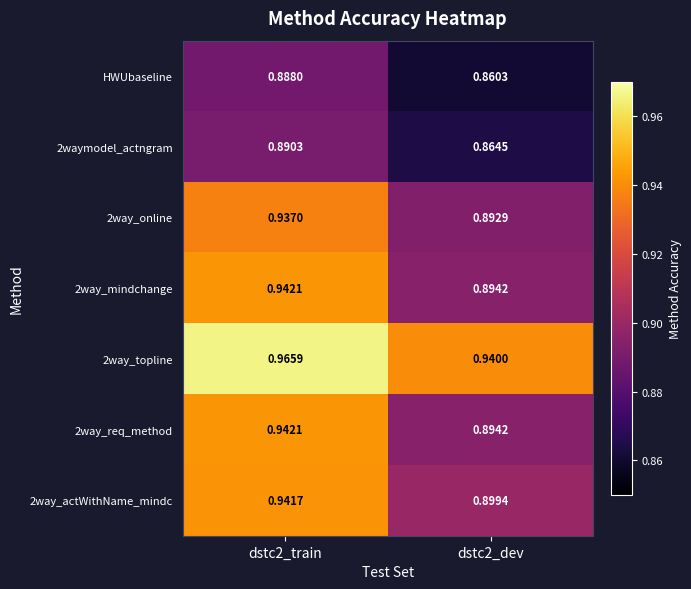

Is the value of HWUbaseline at dstc2_train greater than the value of 2waymodel_actngram at dstc2_dev?

Yes